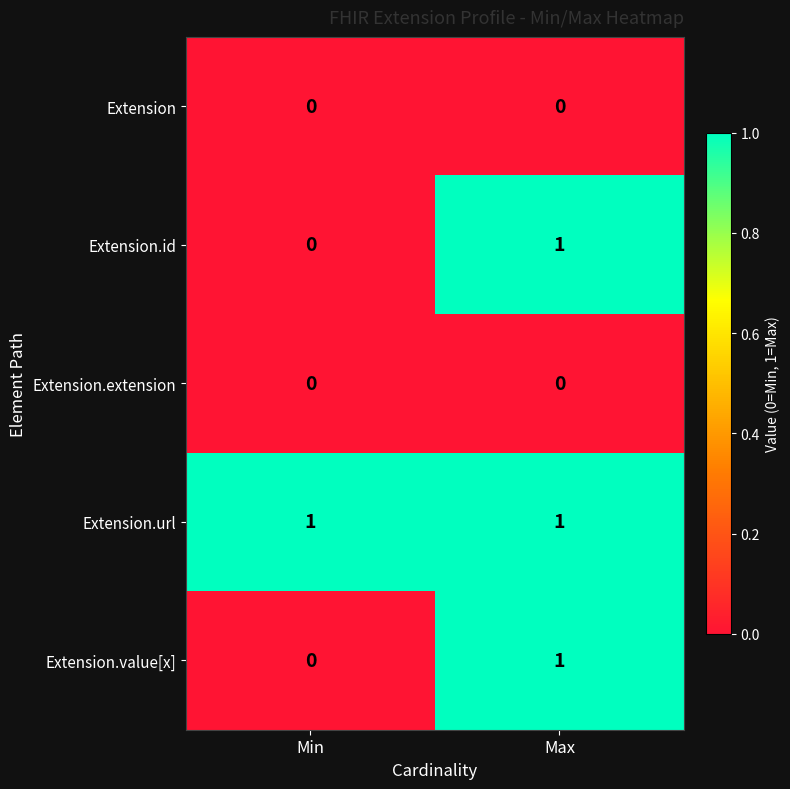

Reading left to right, list all the values displayed in this chart.

Extension: 0	0
Extension.id: 0	1
Extension.extension: 0	0
Extension.url: 1	1
Extension.value[x]: 0	1